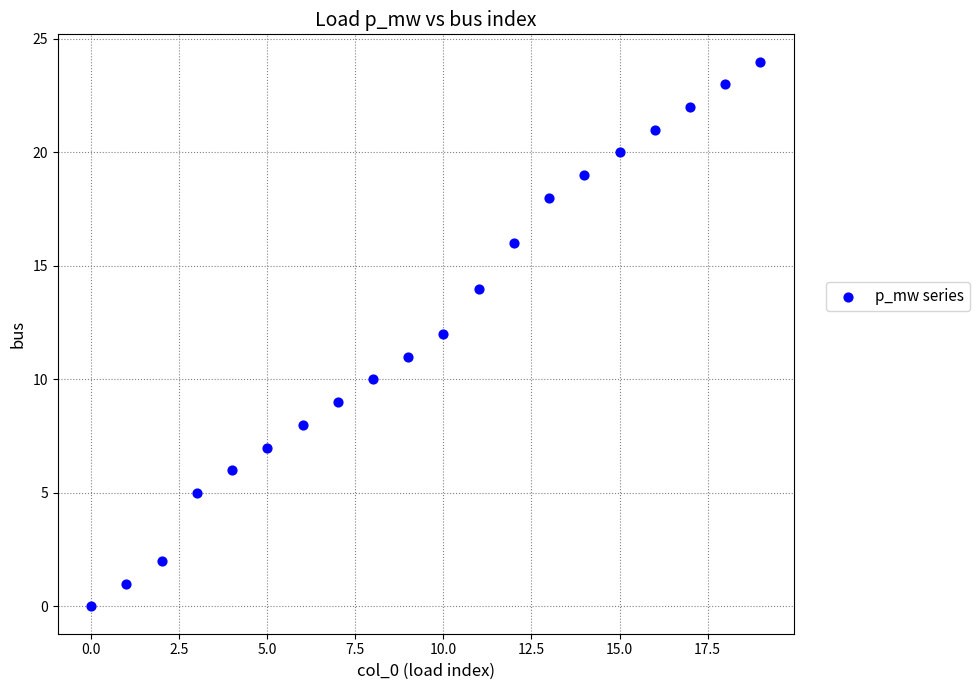

What is the range of Y values (max minus min)?

24